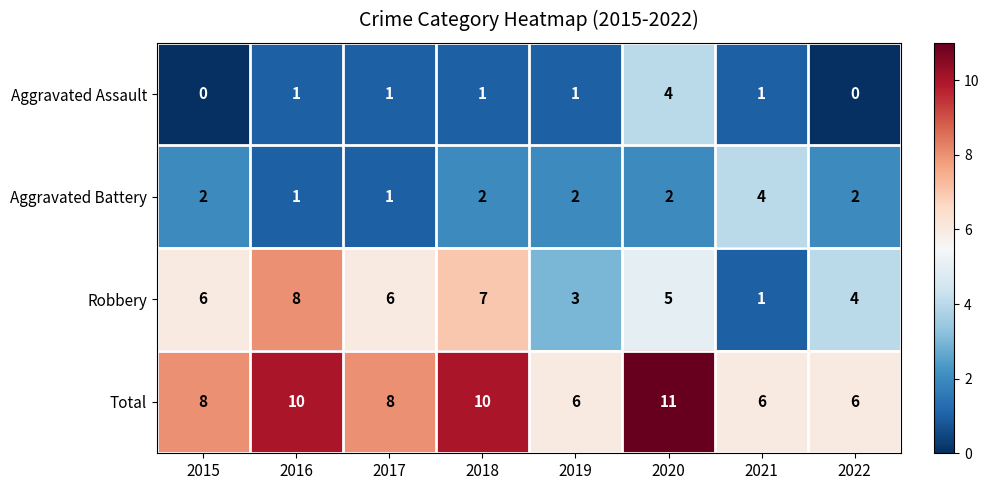

How many distinct data groups are displayed?

4